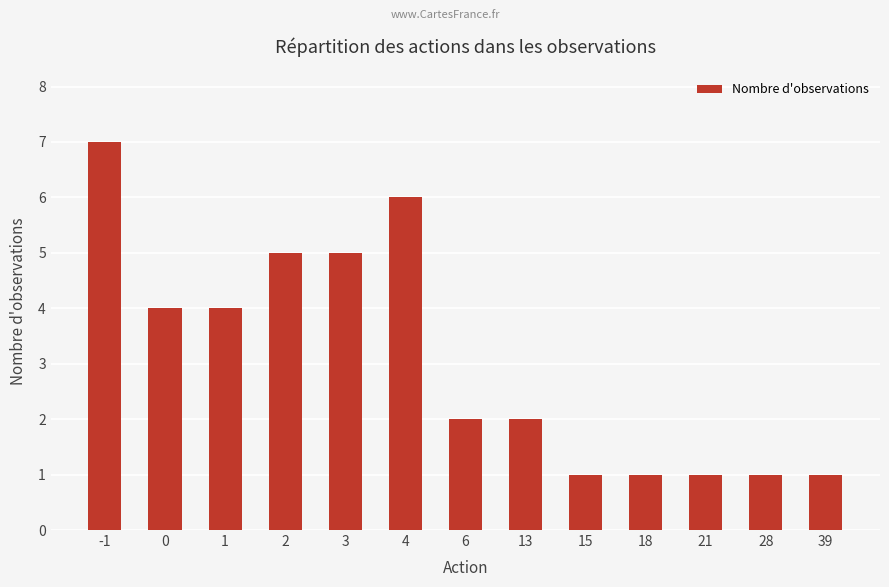

Reading left to right, list all the values displayed in this chart.

-1=7	0=4	1=4	2=5	3=5	4=6	6=2	13=2	15=1	18=1	21=1	28=1	39=1